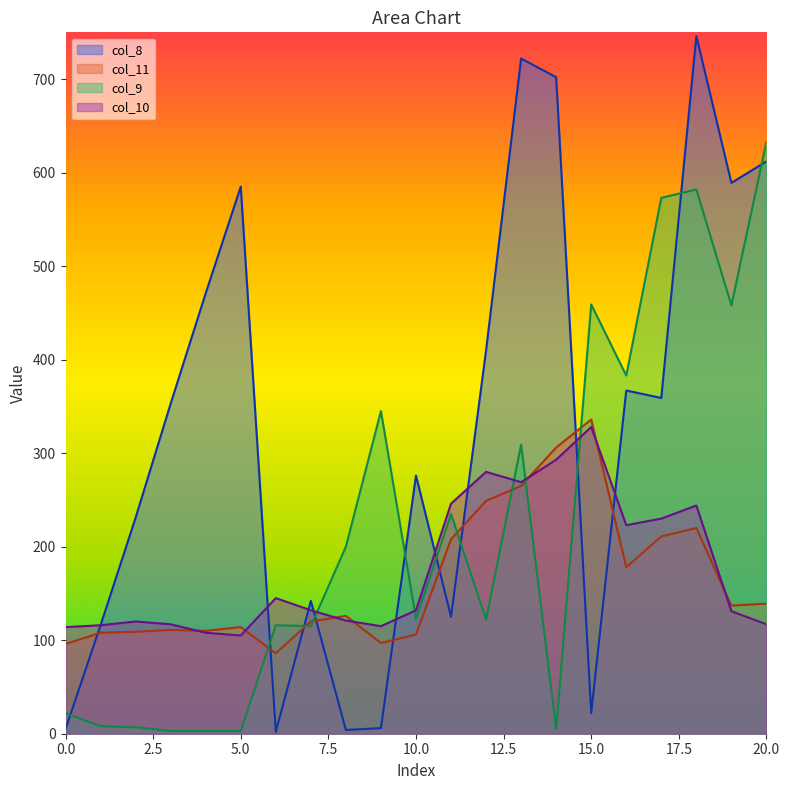

Rank the categories by col_11 value from highest to lowest.

15, 14, 13, 12, 18, 17, 11, 16, 20, 19, 8, 7, 5, 3, 4, 2, 1, 10, 9, 0, 6